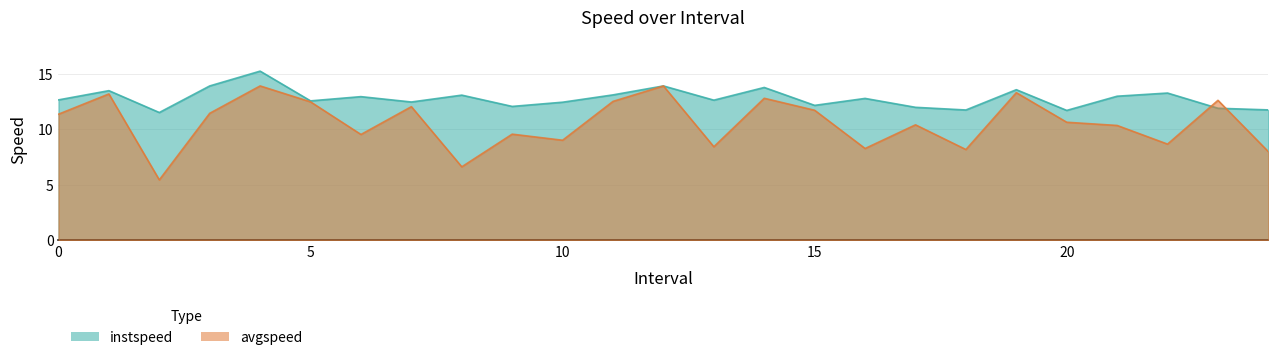

How many interior local valleys does the avgspeed series have?

8